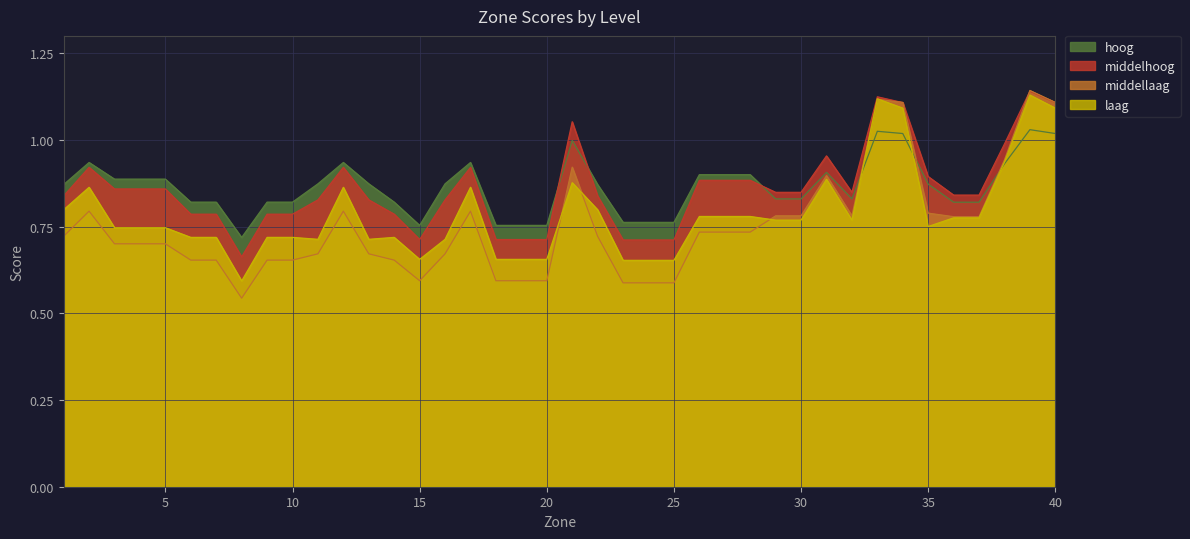

How many intersections are there between middelhoog and middellaag?

3